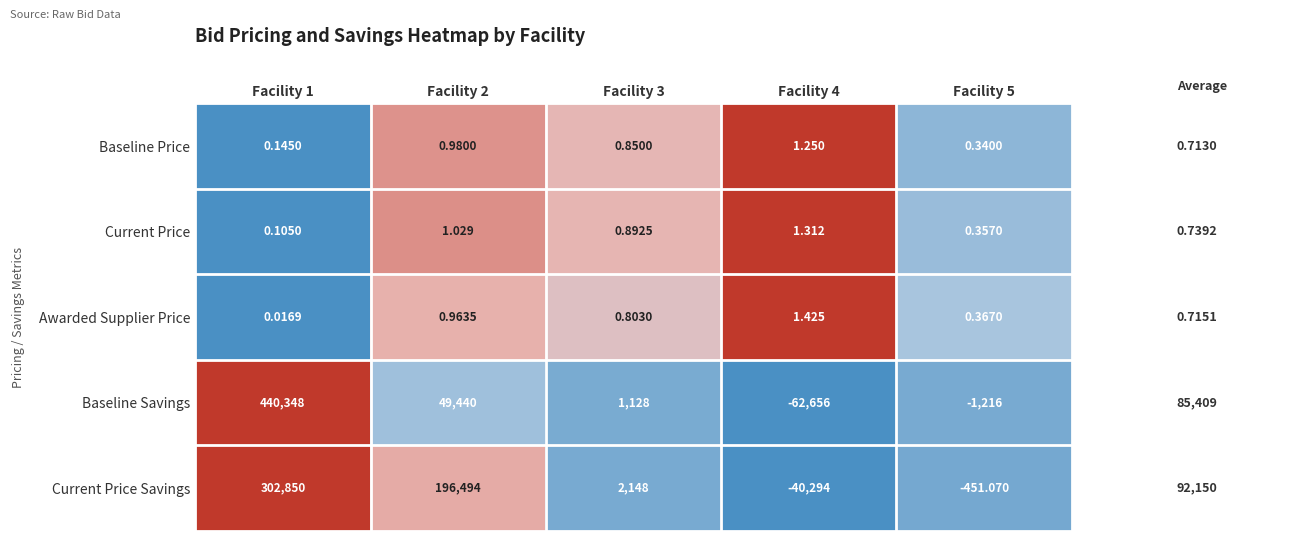

How many distinct data groups are displayed?

5